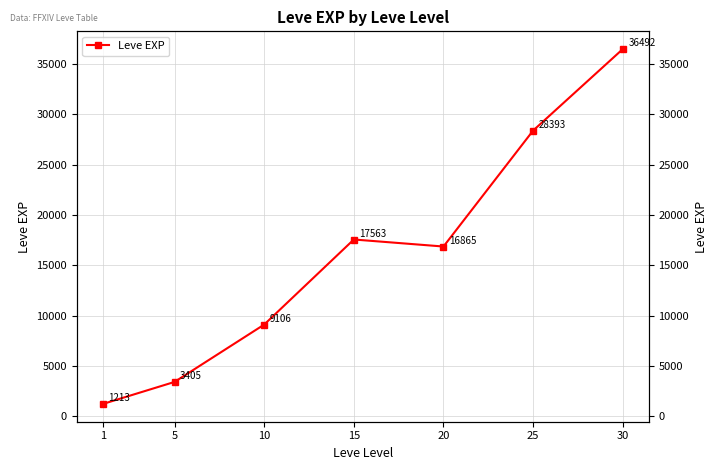

Which label corresponds to the smallest value in the chart?

1